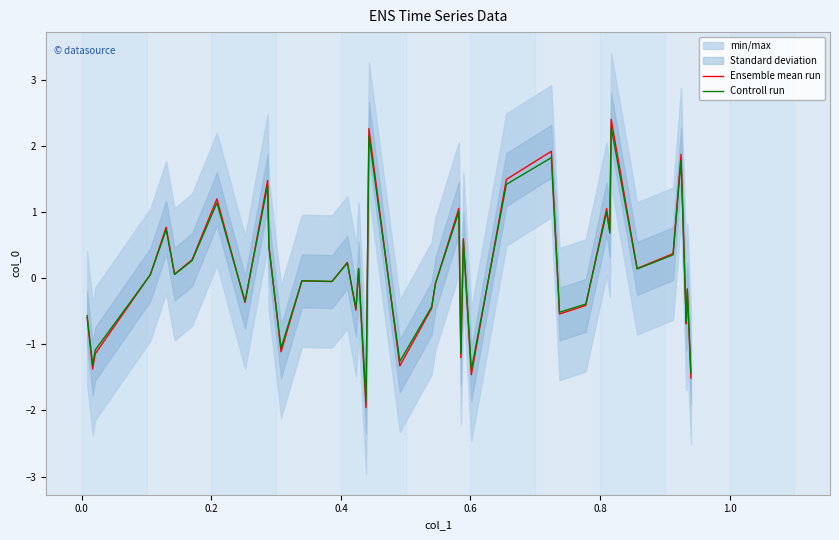

How many interior local peaks does the Ensemble mean run series have?

14